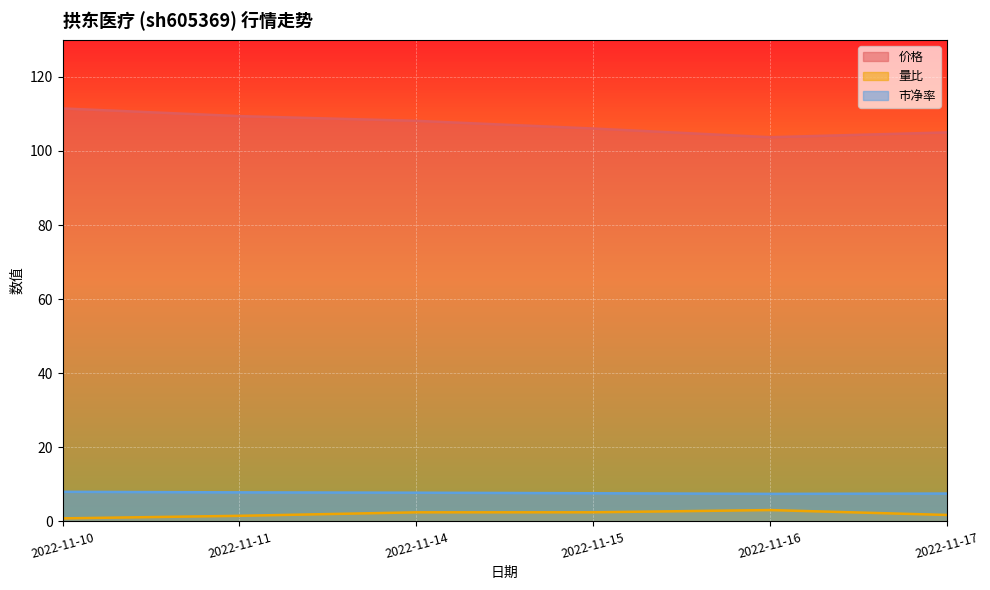

How many interior local peaks does the 量比 series have?

1